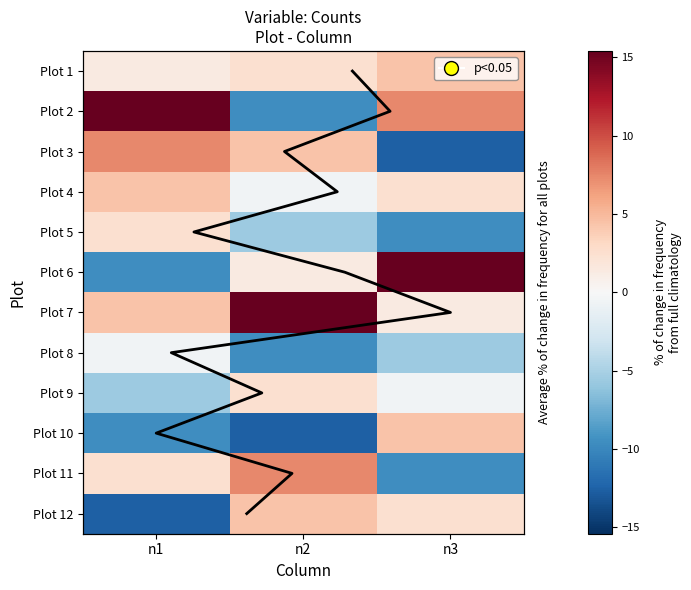

Which series has the largest total across all categories?

7